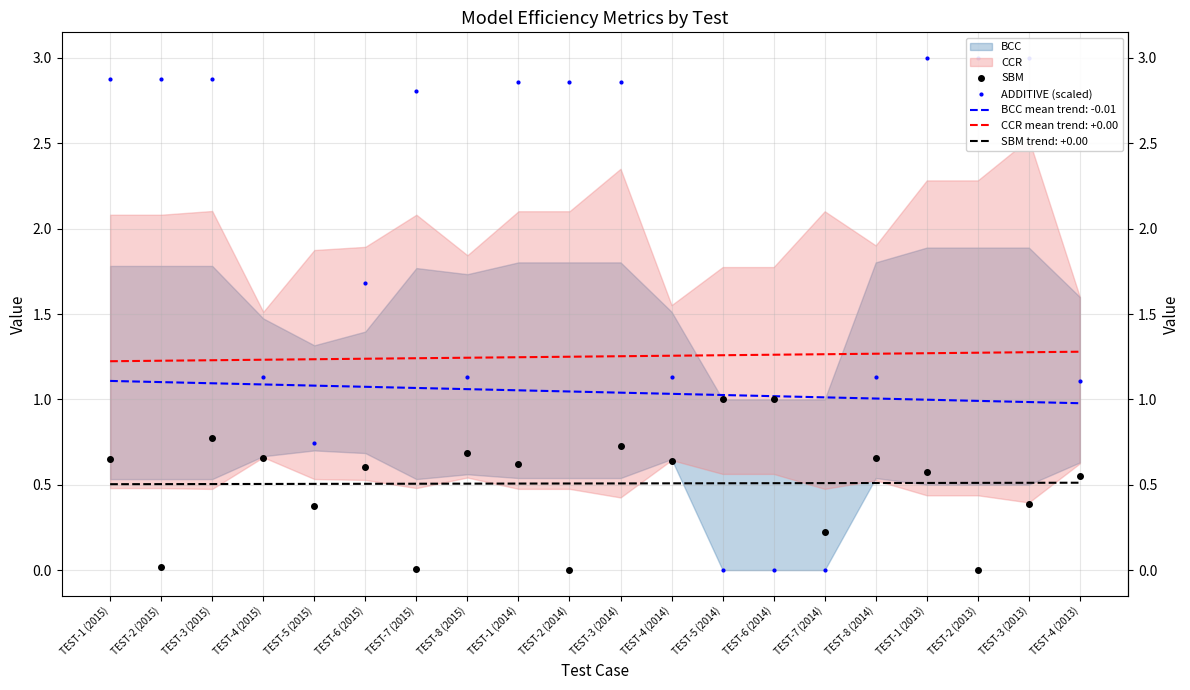

Is it true that ADDITIVE (scaled) equals 2.9 at TEST-1 (2014)?

True